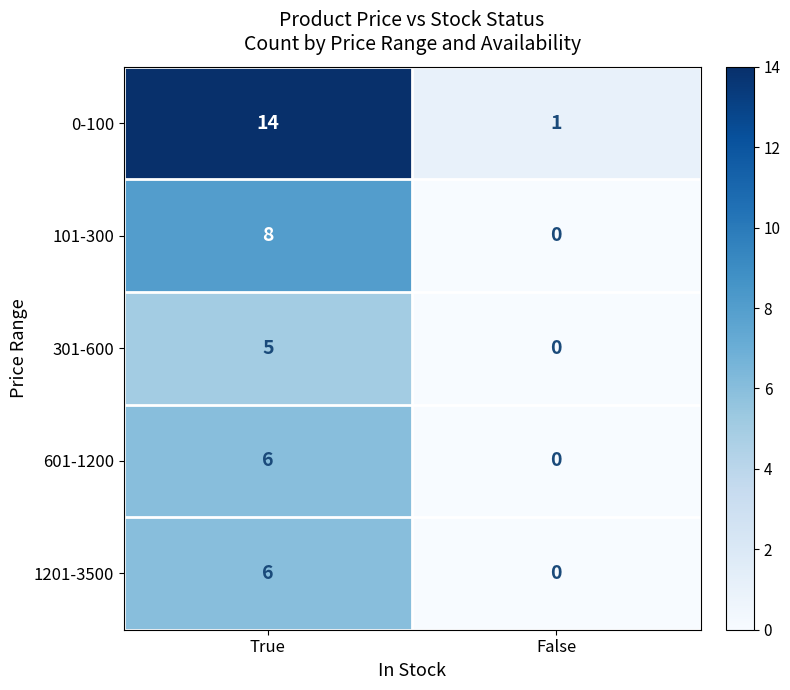

Reading left to right, extract all data points from this chart.

0-100: 14	1
101-300: 8	0
301-600: 5	0
601-1200: 6	0
1201-3500: 6	0